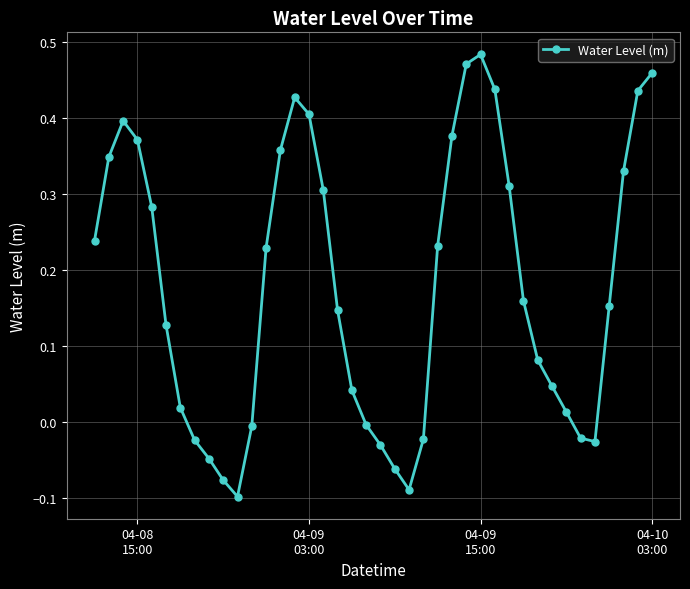

How many points are lower than both their immediate neighbors (excluding endpoints)?

3